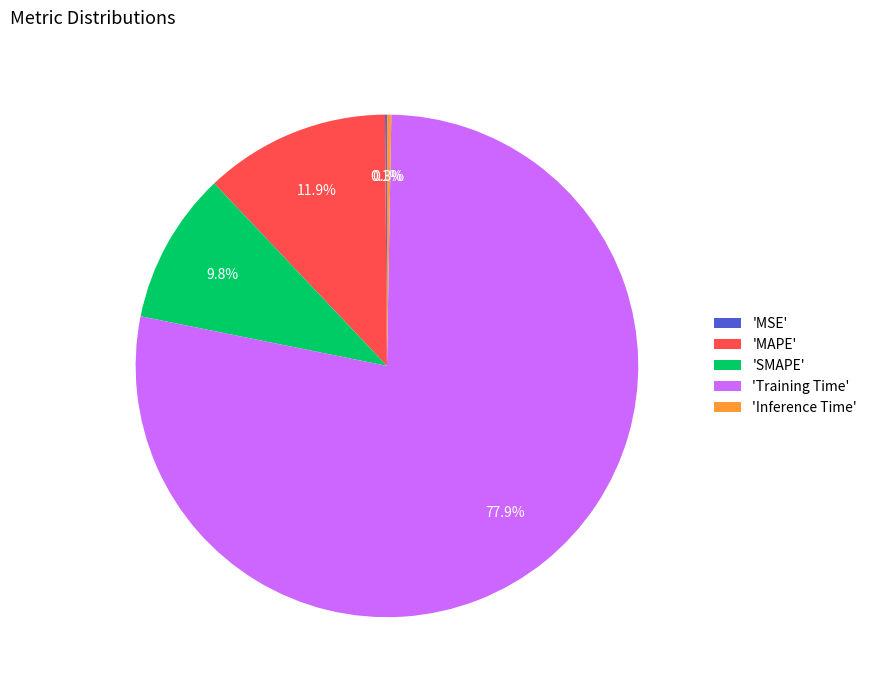

Which category has the biggest portion of the pie?

'Training Time'